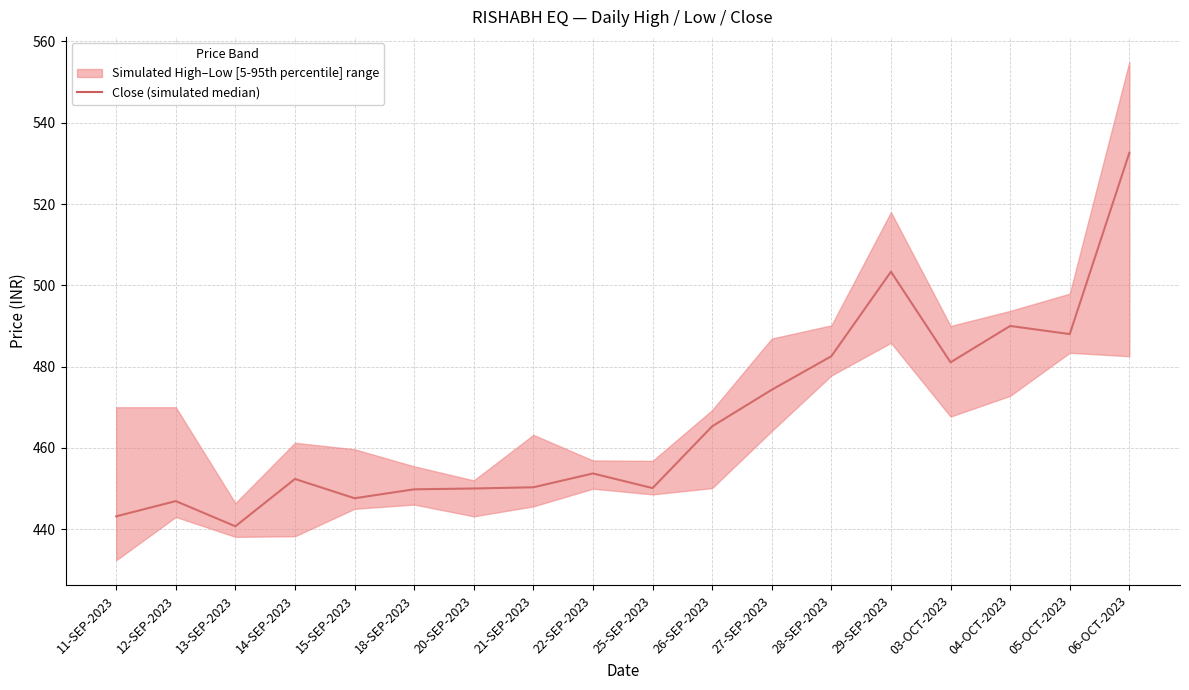

What is the difference between the maximum and minimum values?

91.9